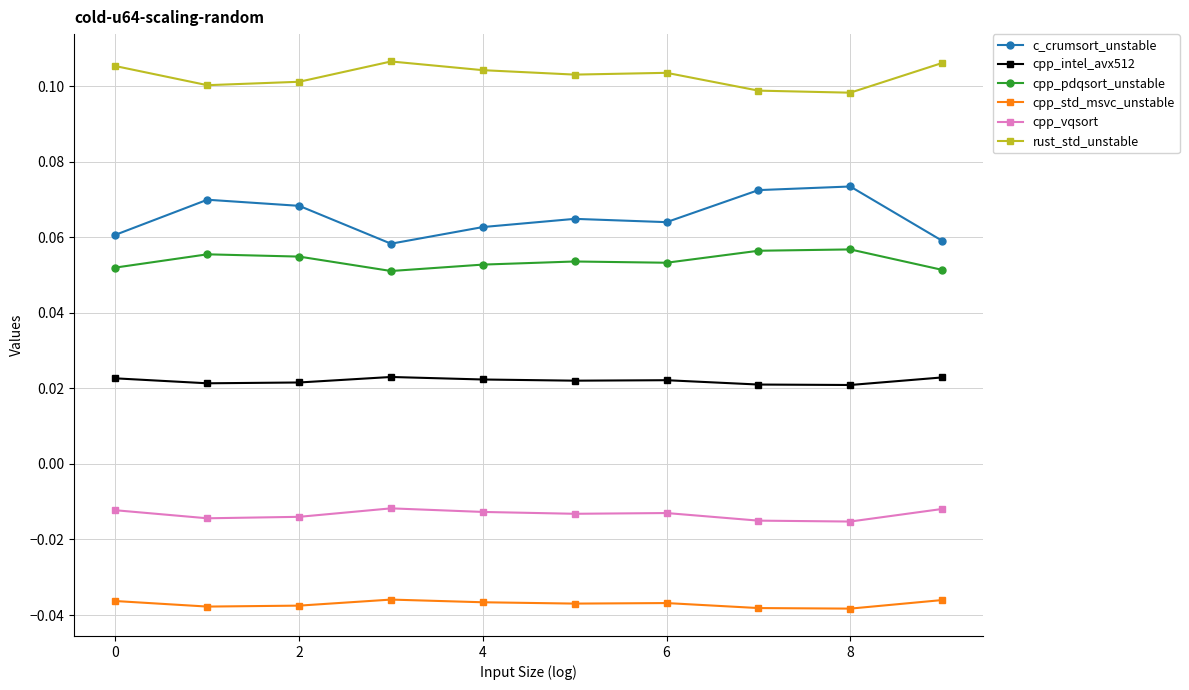

Which series has the widest spread of values?

c_crumsort_unstable